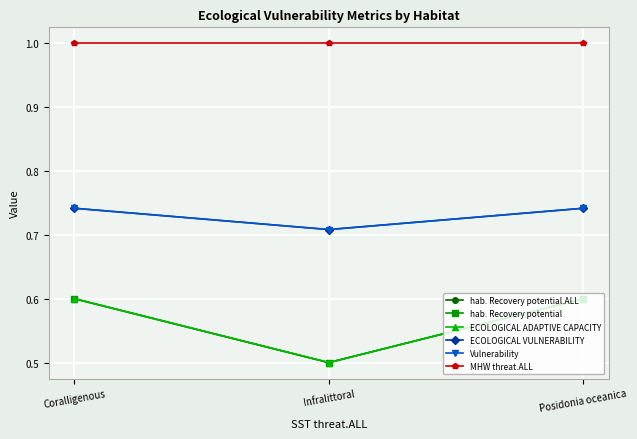

Which series changed the most between Infralittoral and Posidonia oceanica?

hab. Recovery potential.ALL